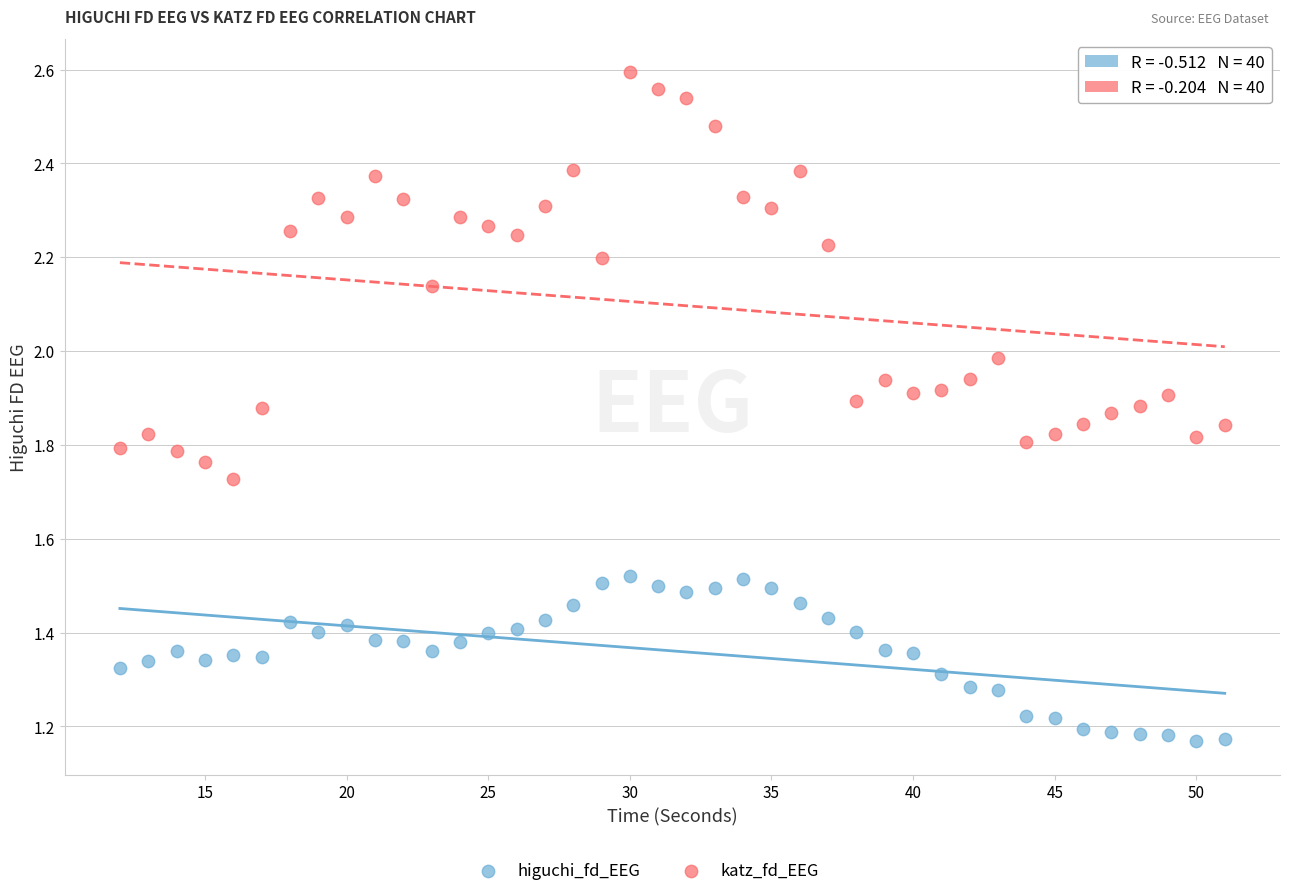

Across all data points, what is the range of X values (max minus min)?

39.0